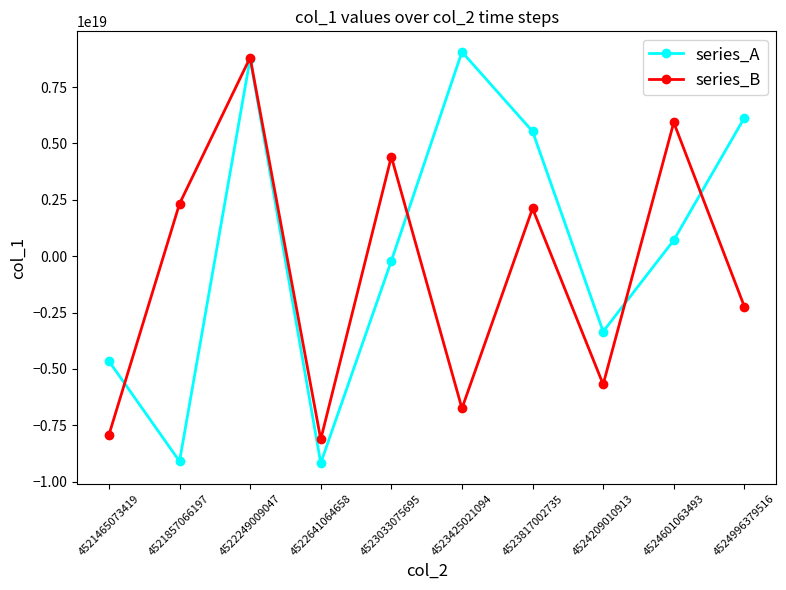

True or false: series_A has a value of 3348364032515765248 at 4523817002735.

False